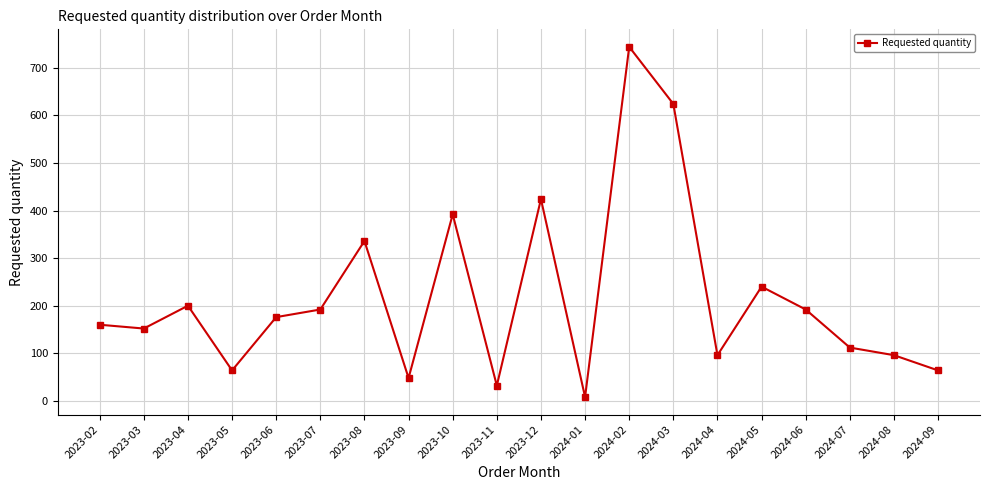

What is the difference between the values at 2023-06 and 2023-12?

248